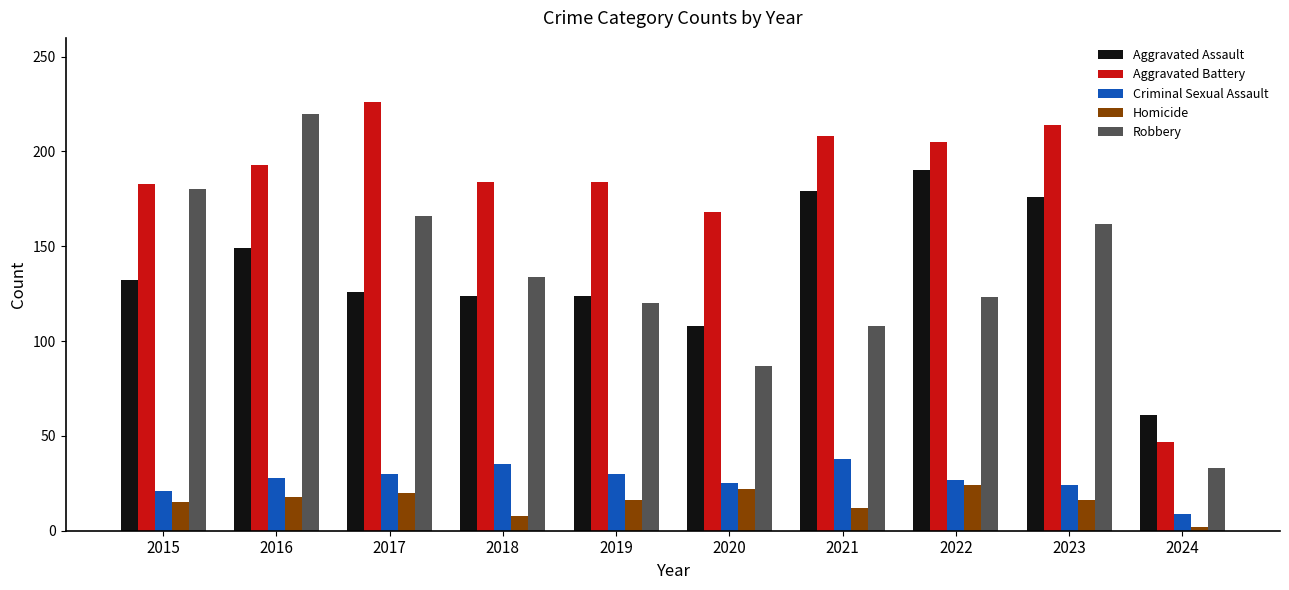

How many bars are there in total?

50